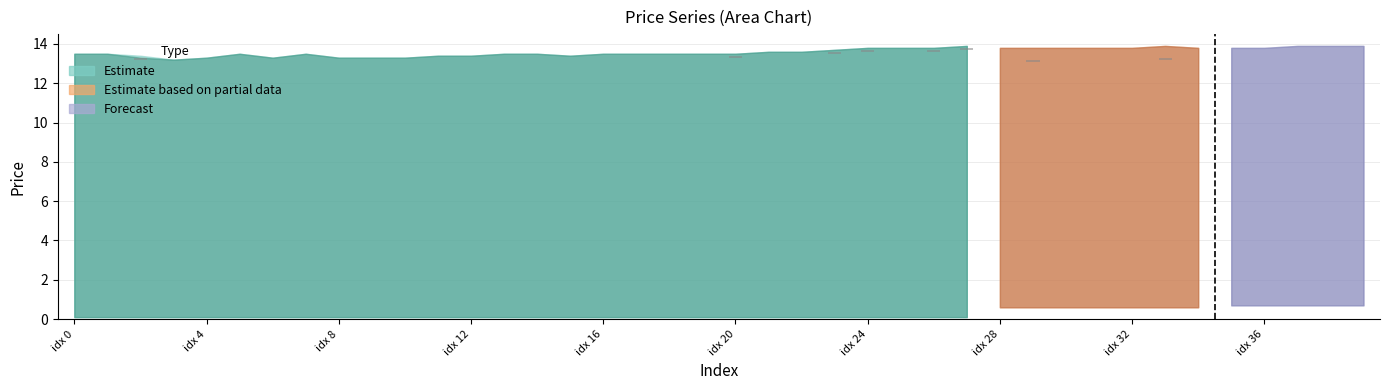

Does the chart contain stacked bars?

No